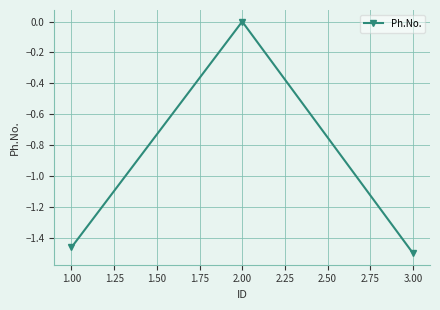

What is the label of the 2nd point from the left?

2.00